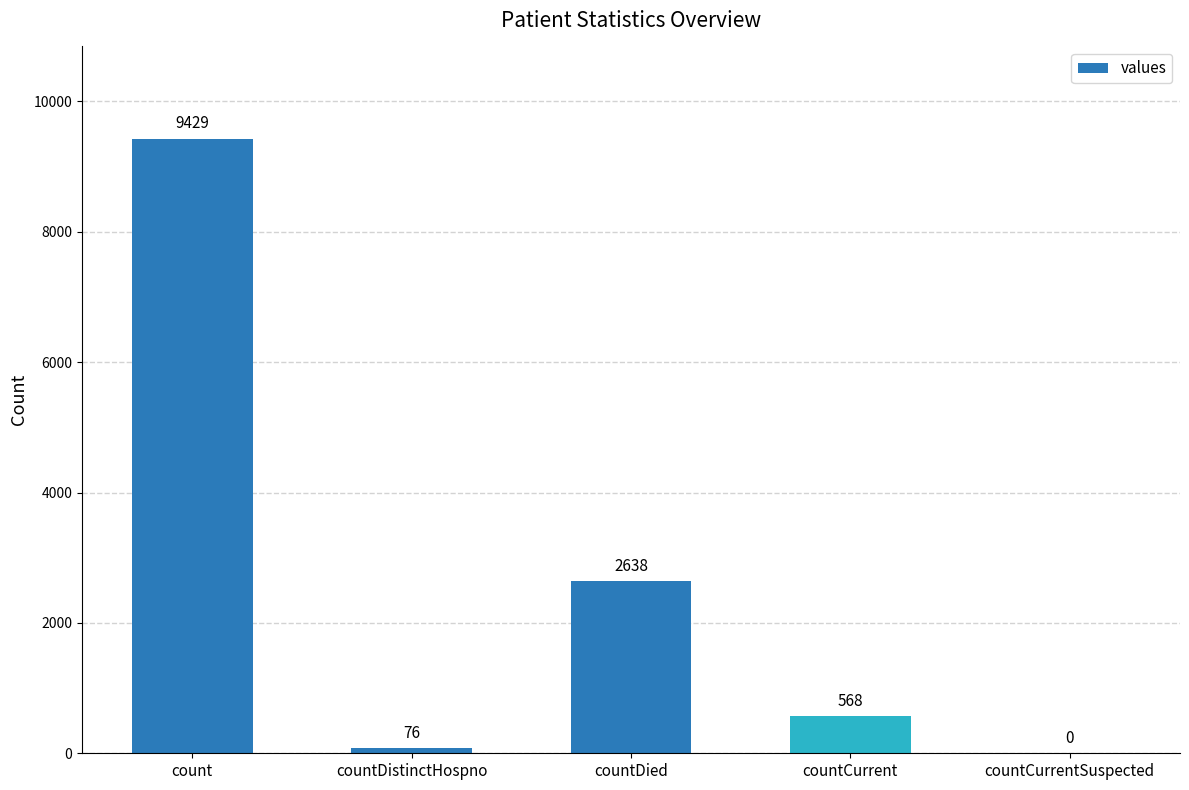

Where is the data nearest to the value 4714?

countDied